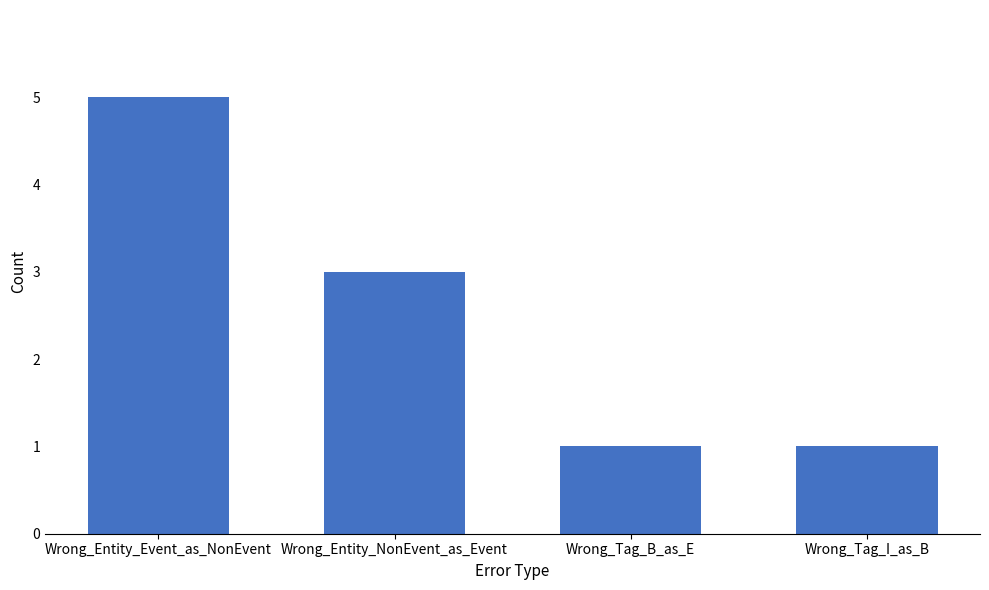

Reading right to left, list all the values displayed in this chart.

1	1	3	5